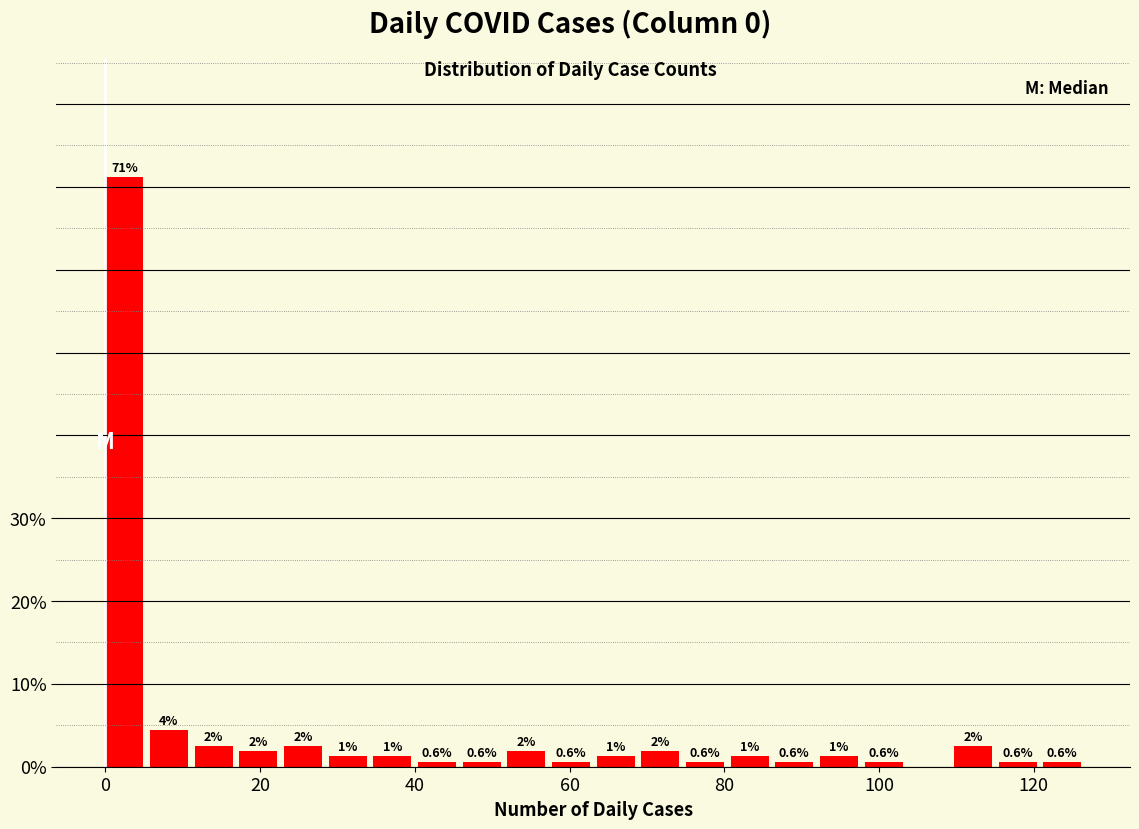

Read against the x-axis, roughly where is the centre of the tallest bar?

2